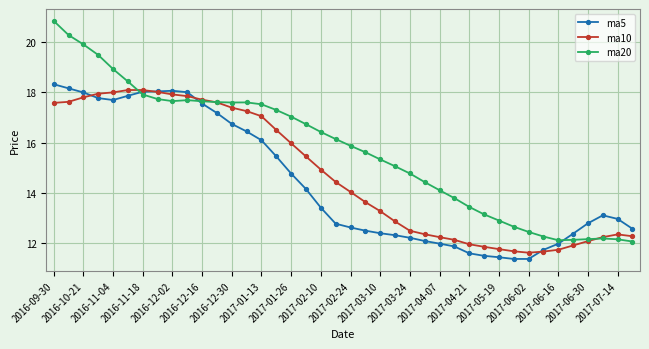

How many categories are shown in the chart?

40